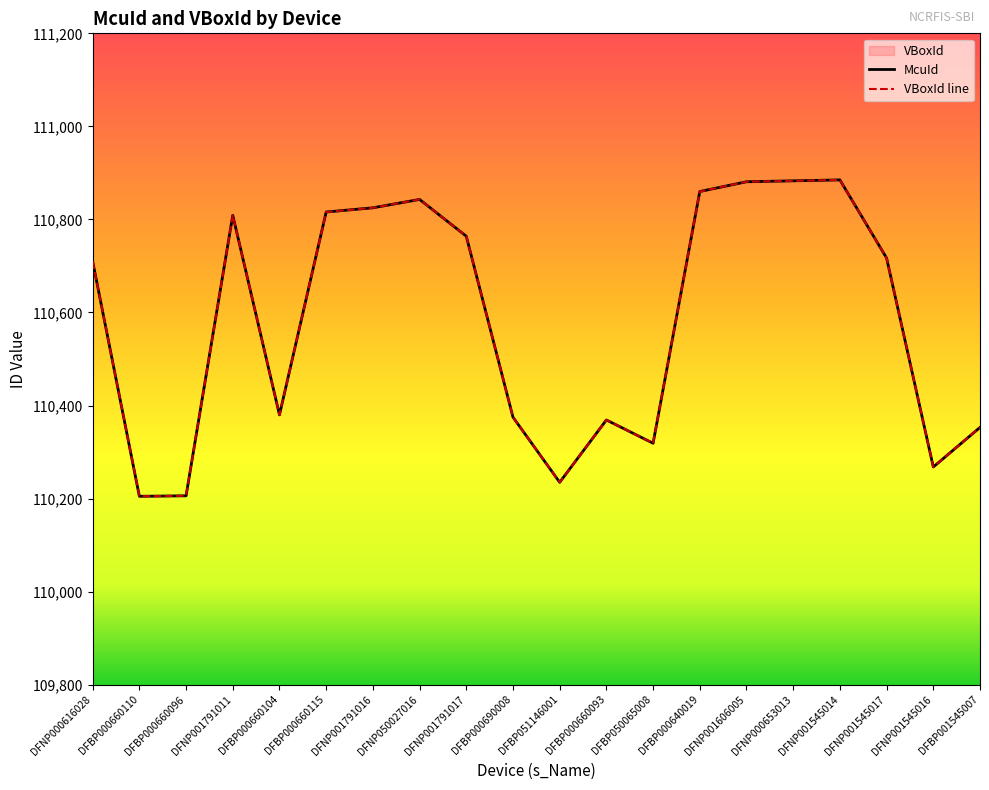

At which category is the sum across all series the highest?

DFNP001545014